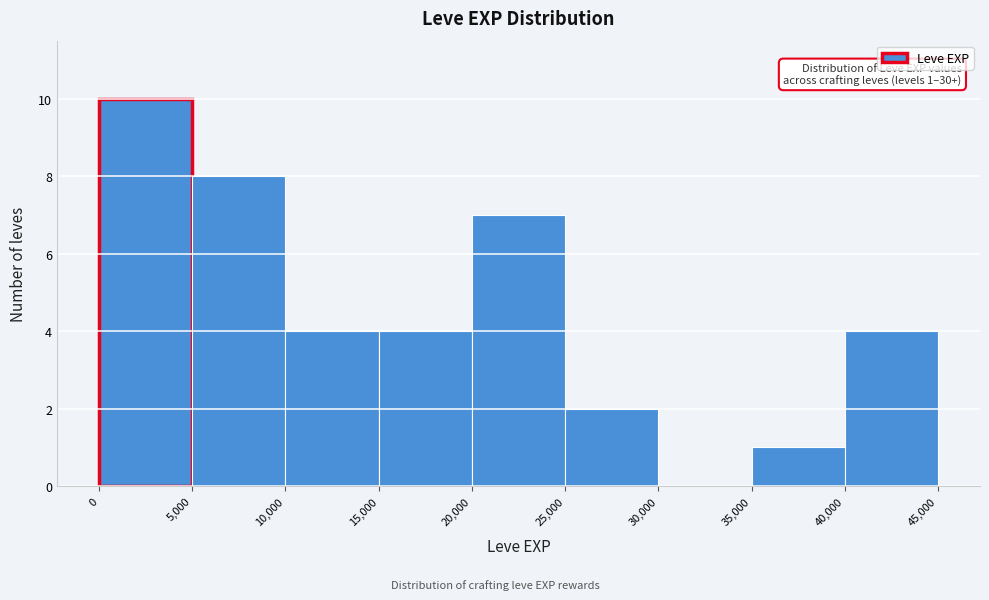

Which range on the x-axis has the tallest bar?

0 to 5,000